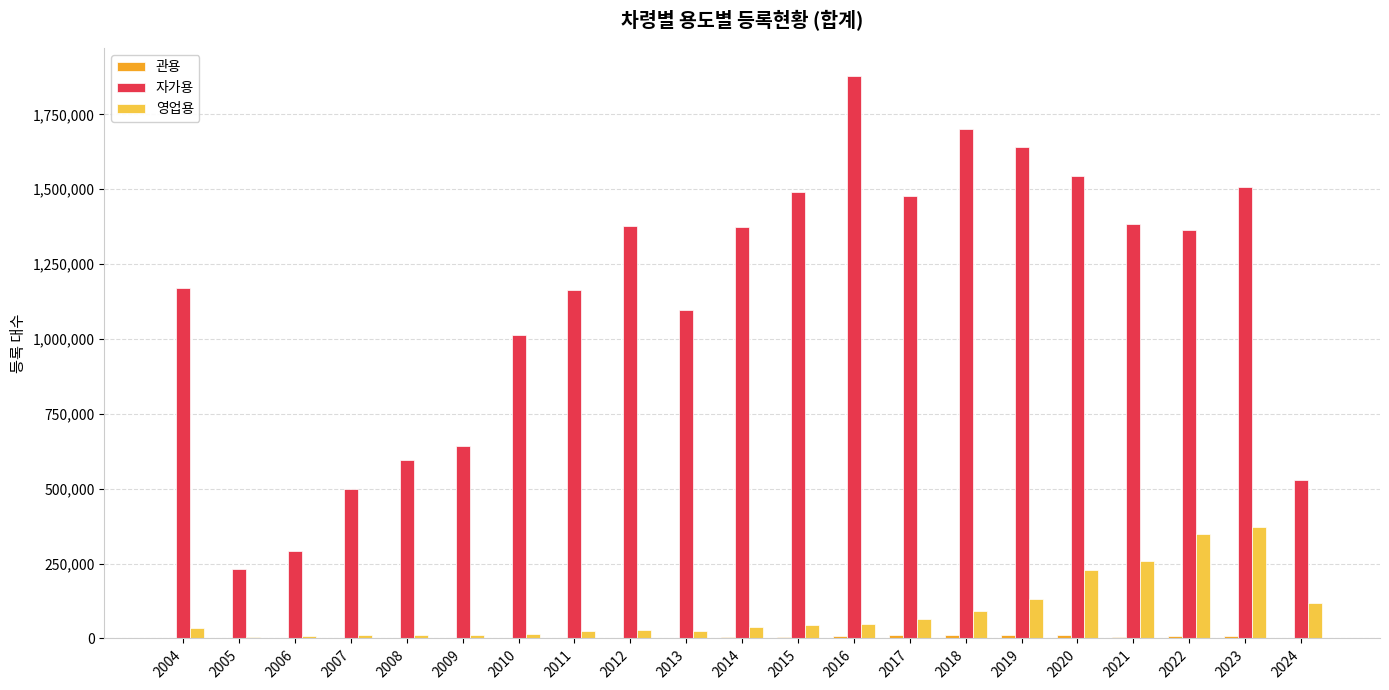

Between 2018 and 2022, which series saw the biggest shift?

자가용